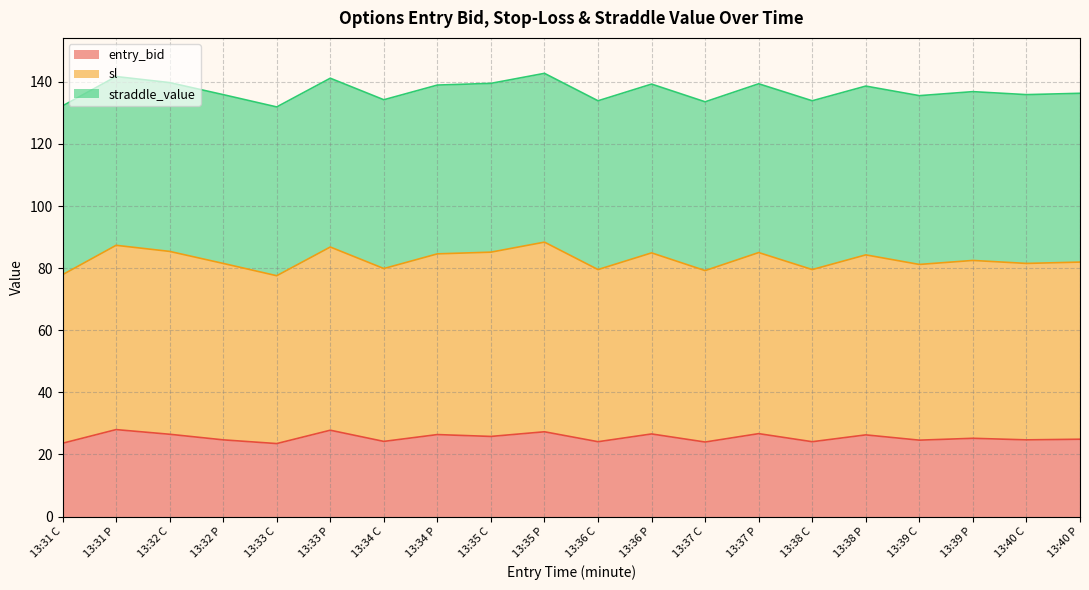

How many lines are shown in the chart?

3